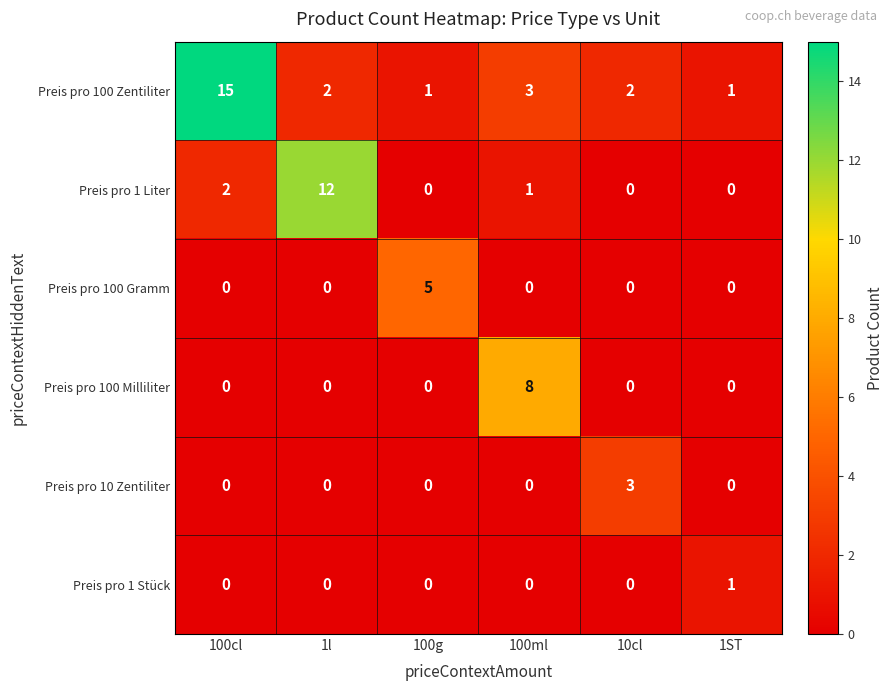

Which series has the largest total across all categories?

Preis pro 100 Zentiliter